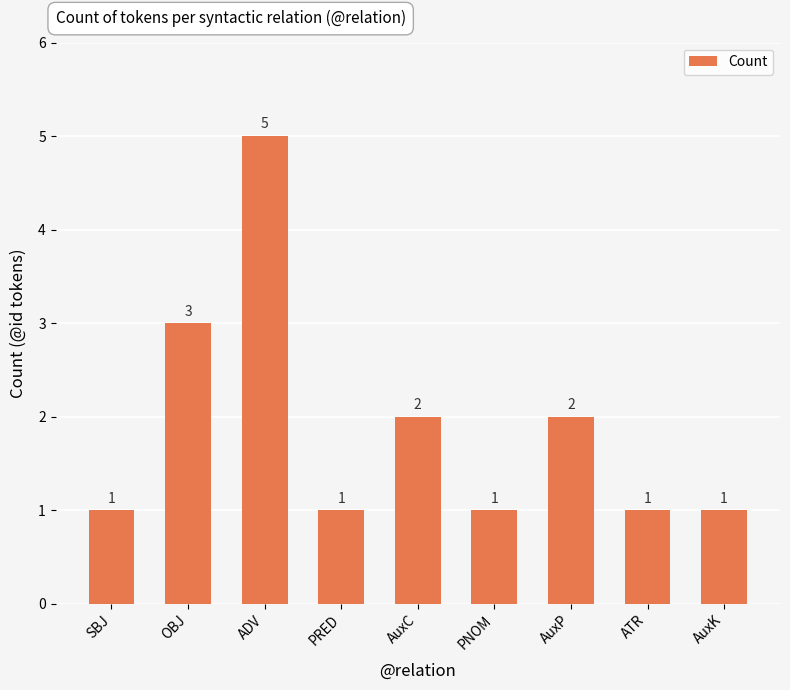

Reading left to right, extract all data points from this chart.

SBJ=1	OBJ=3	ADV=5	PRED=1	AuxC=2	PNOM=1	AuxP=2	ATR=1	AuxK=1